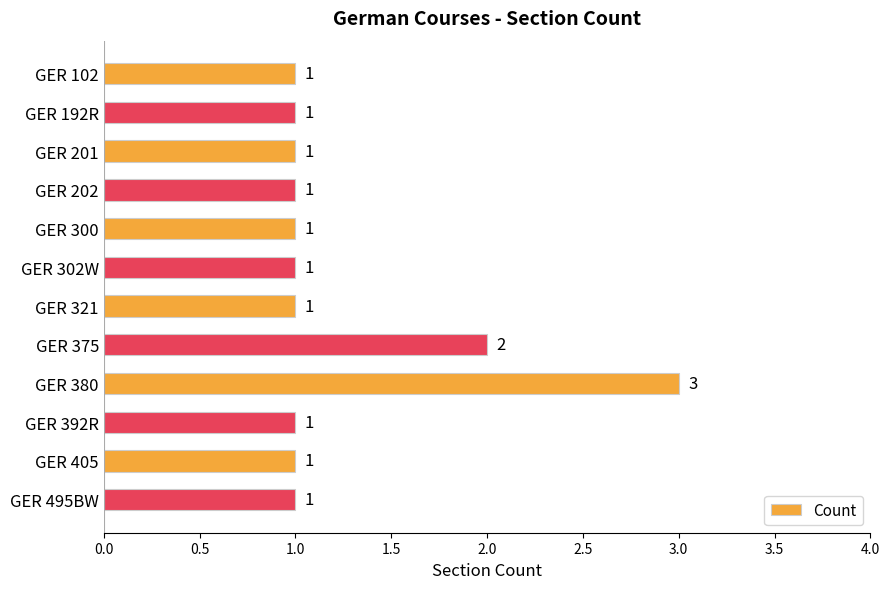

What is the difference between the second highest and second lowest values?

1